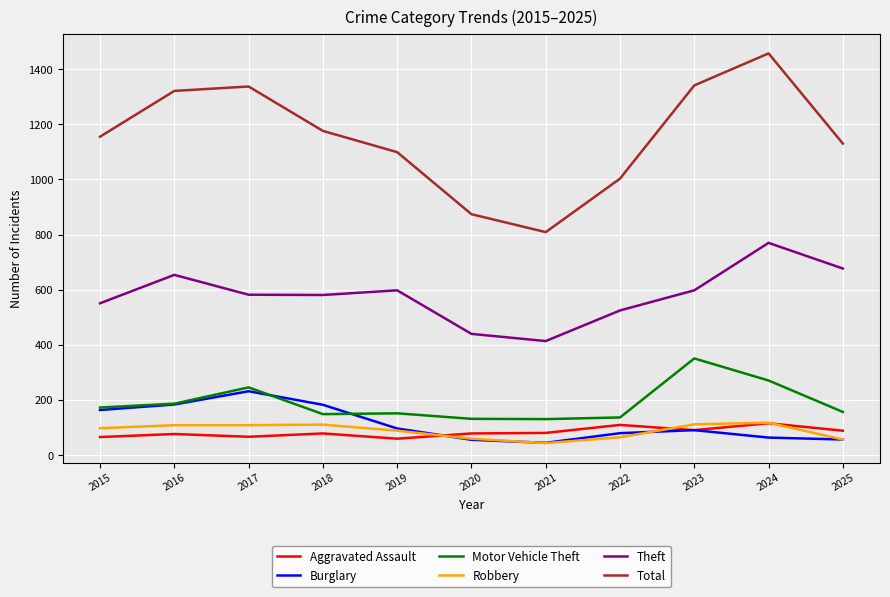

The value of Total at 2017 is 1337. True or false?

True